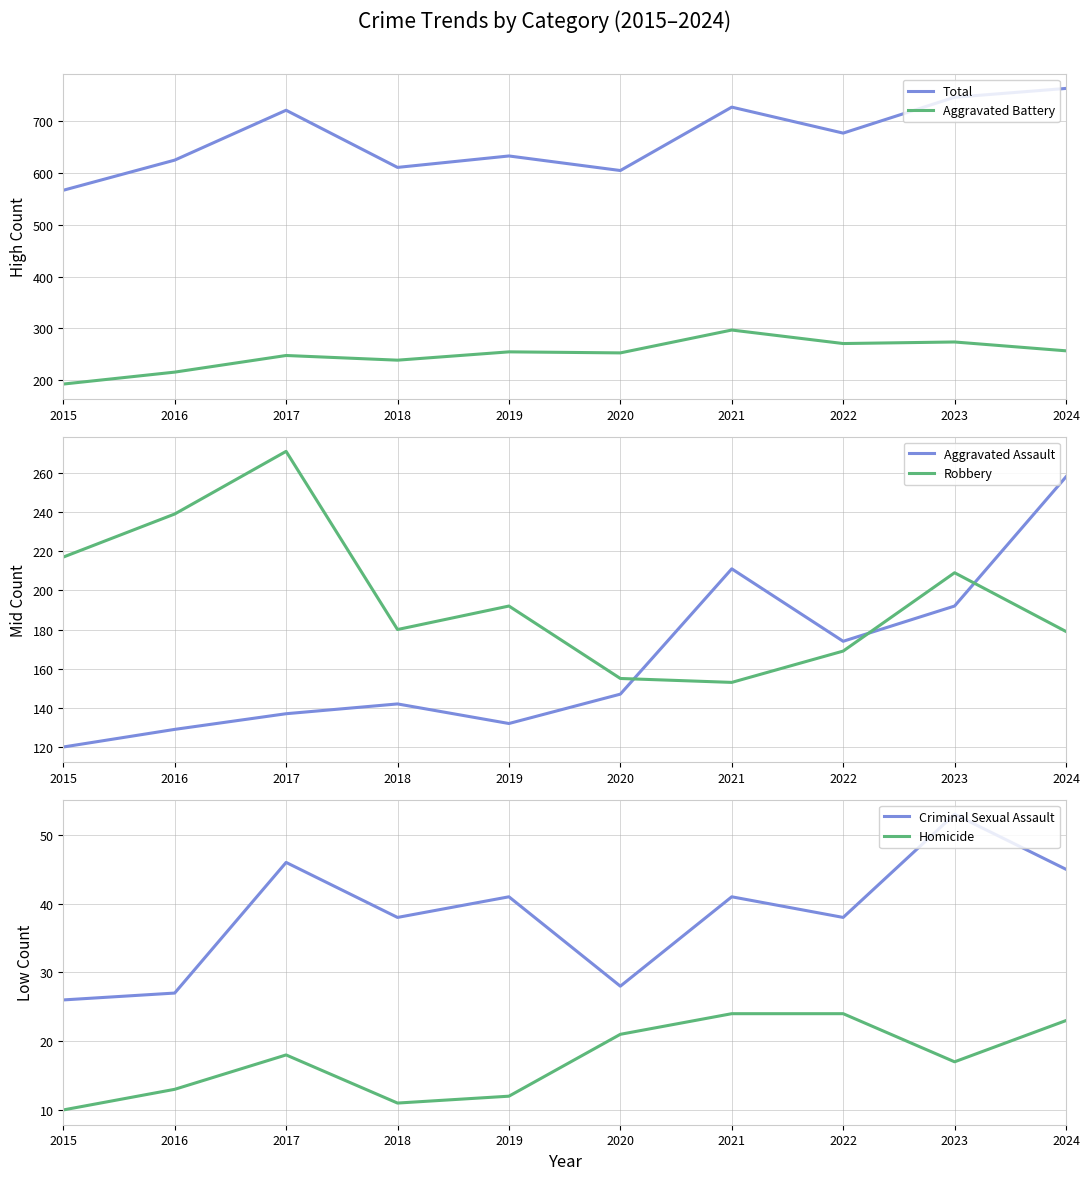

How many intersections are there between Aggravated Assault and Robbery?

3